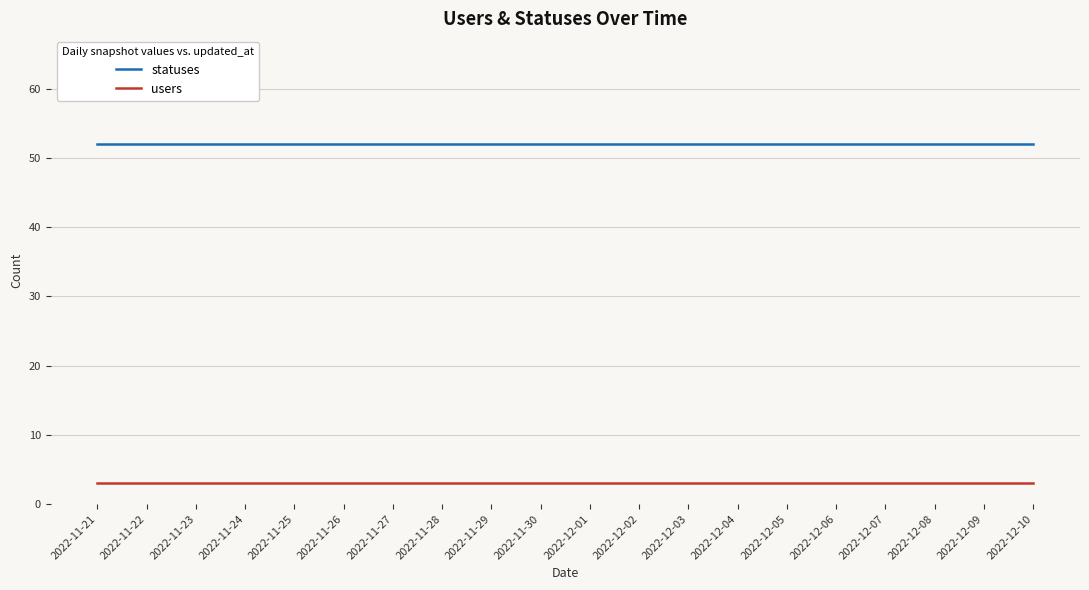

What position from the left is 2022-11-27?

7